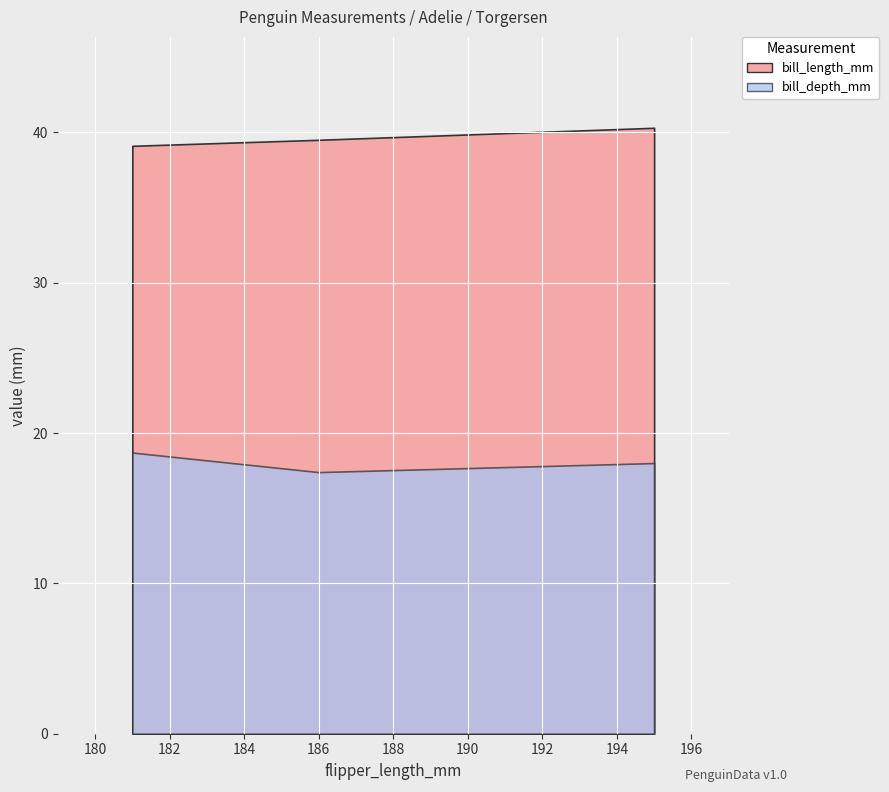

Reading right to left, list all the values displayed in this chart.

bill_length_mm: 2=40.3	1=39.5	0=39.1
bill_depth_mm: 2=18.0	1=17.4	0=18.7